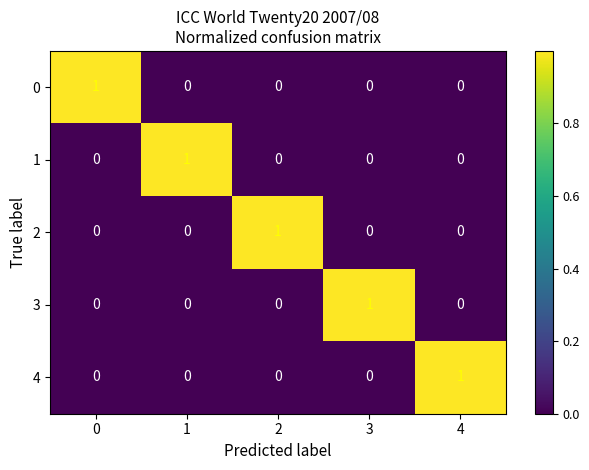

How many 0 values are between 0 and 1?

5